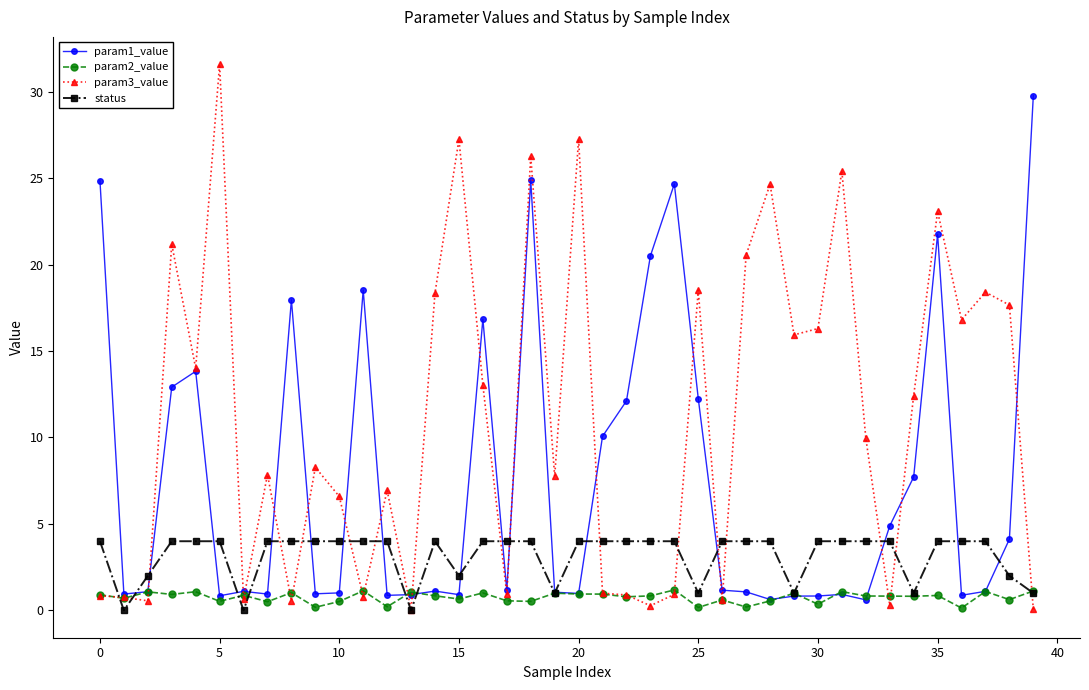

Which series has the largest range (max minus min)?

param3_value